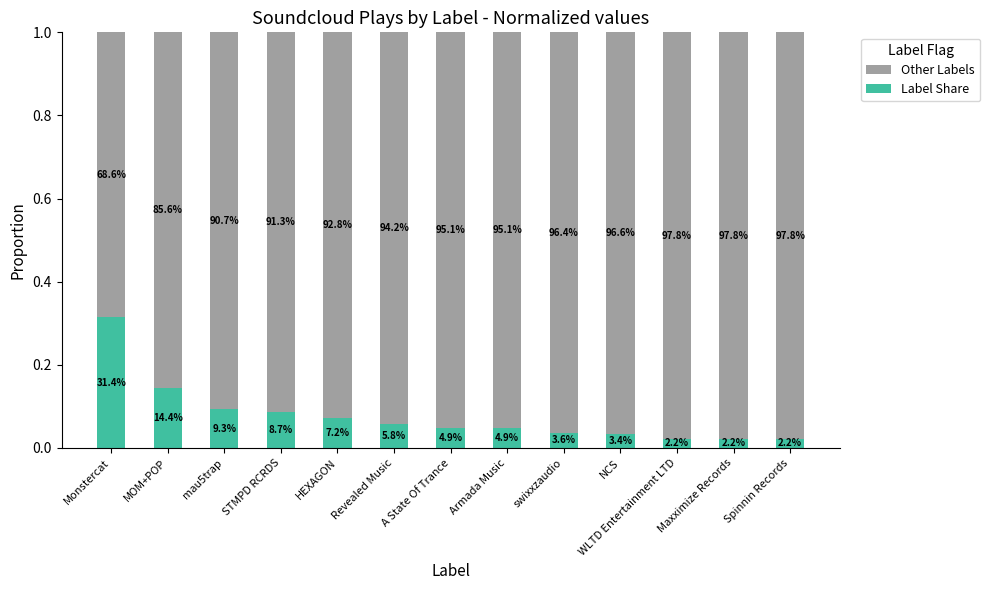

What position from the left is Monstercat?

1